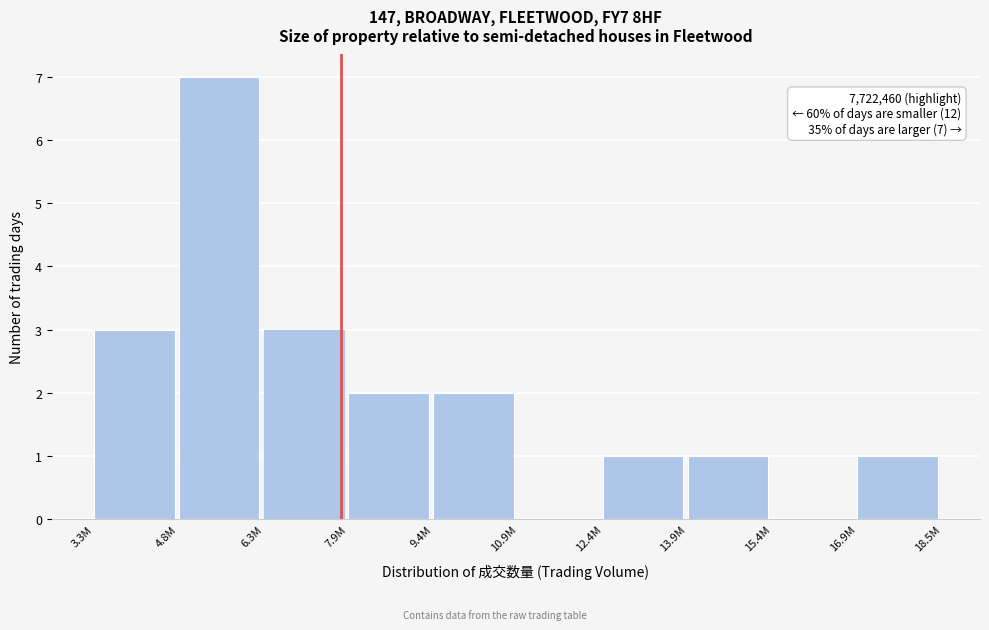

Reading left to right, what are all the values shown in this chart?

3.3M=3	4.8M=7	6.3M=3	7.9M=2	9.4M=2	10.9M=0	12.4M=1	13.9M=1	15.4M=0	16.9M=1